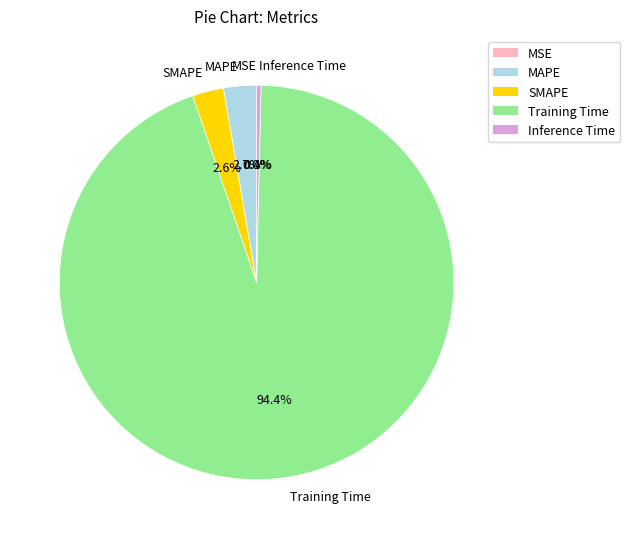

How much of the chart is everything except Inference Time?

99.6%